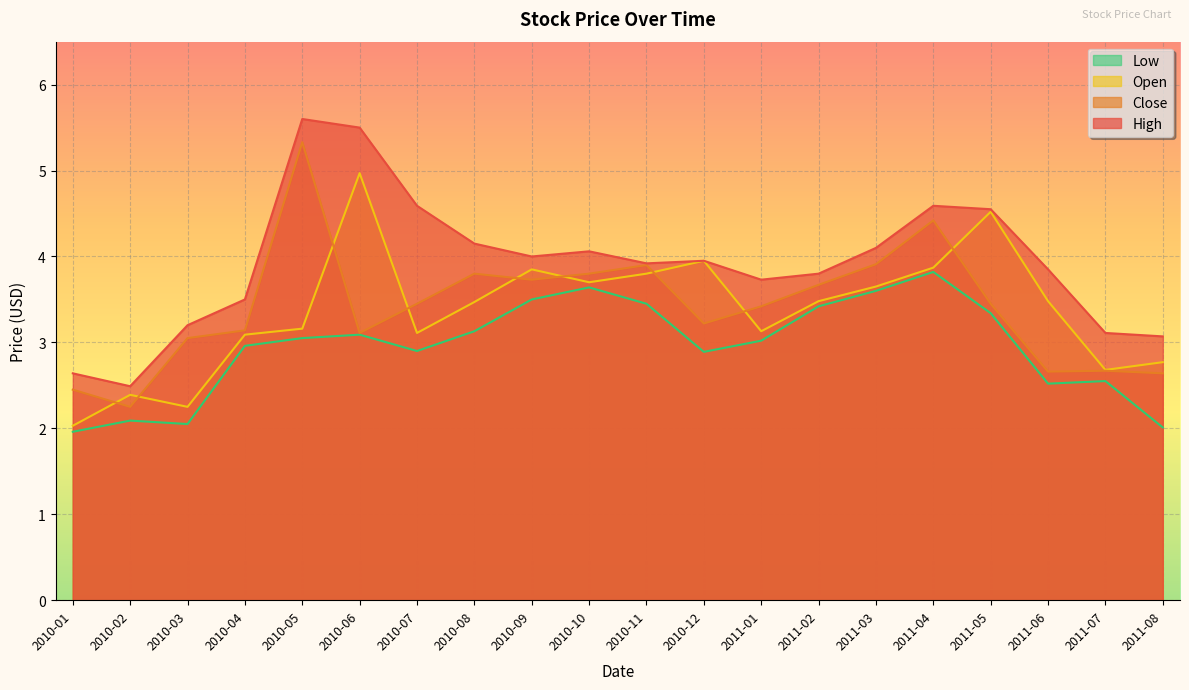

How many distinct data groups are displayed?

4